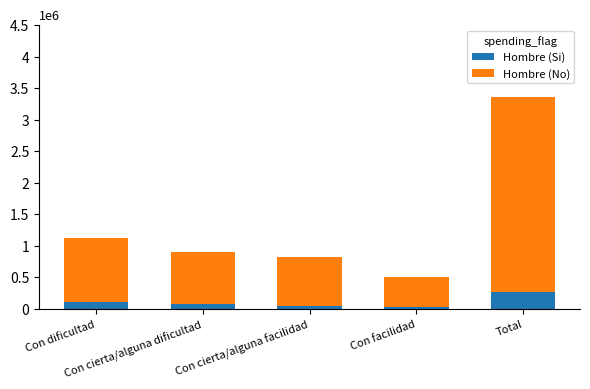

Are the bars grouped side by side (vs. stacked)?

No